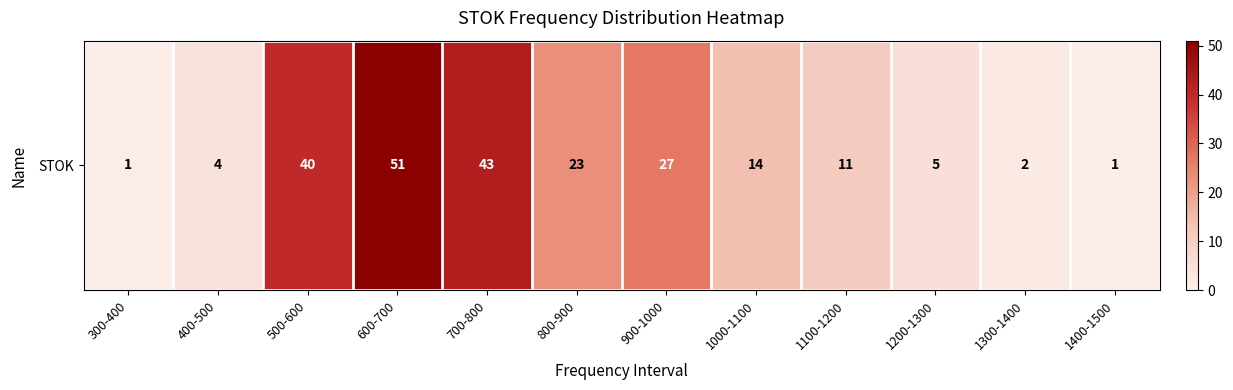

Which category has the highest value across all series?

600-700